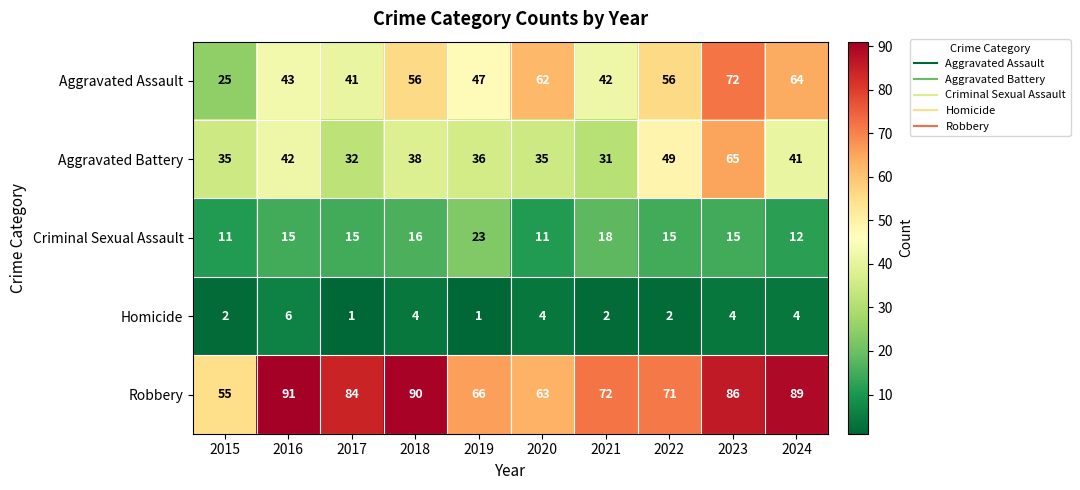

What is the highest value of the Criminal Sexual Assault series?

23